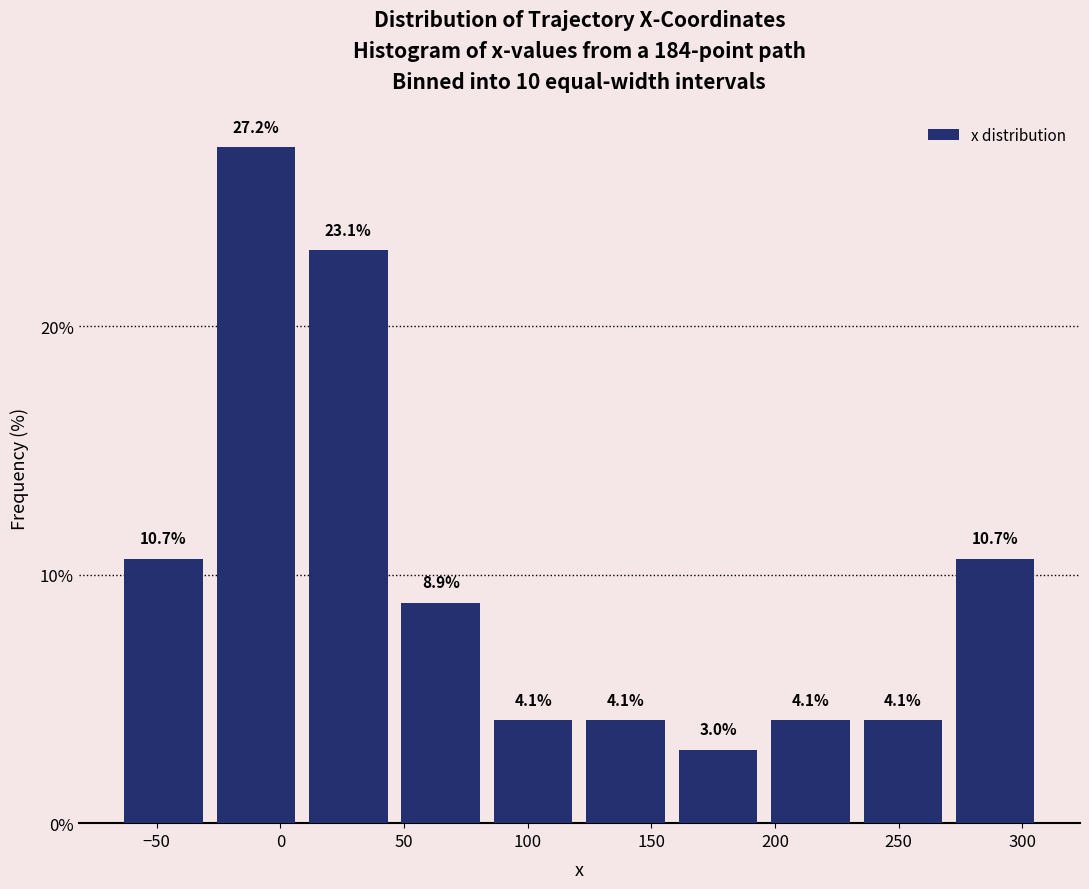

Reading left to right, transcribe this chart: for each bar, give the range it covers on the x-axis and its height. The bar edges are not printed on the chart, so give them approximately, as read against the axis.

-65 to -30: 10.7
-30 to 10: 27.2
10 to 45: 23.1
45 to 85: 8.9
85 to 120: 4.1
120 to 160: 4.1
160 to 195: 3.0
195 to 235: 4.1
235 to 270: 4.1
270 to 310: 10.7